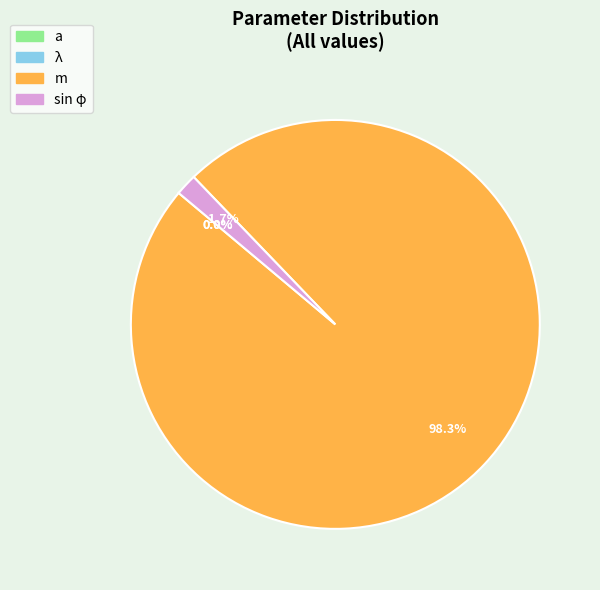

How many slices are in this pie chart?

4